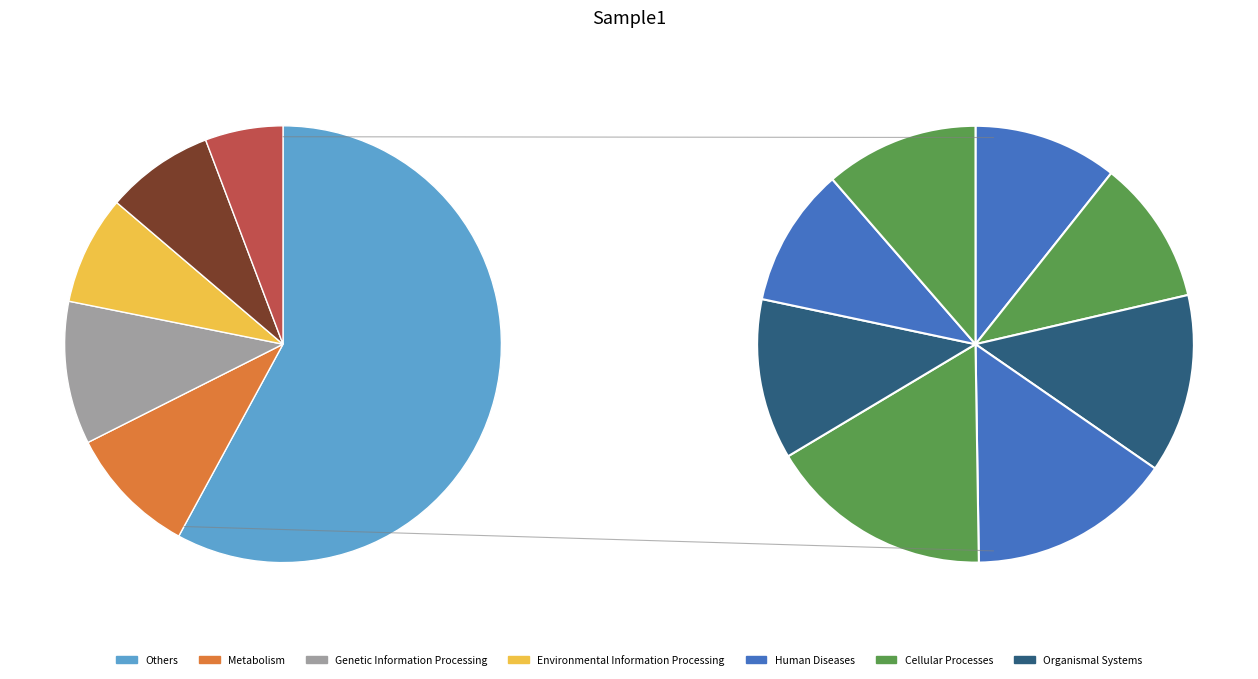

What percentage is the 4 slice, to the nearest percent?

8%